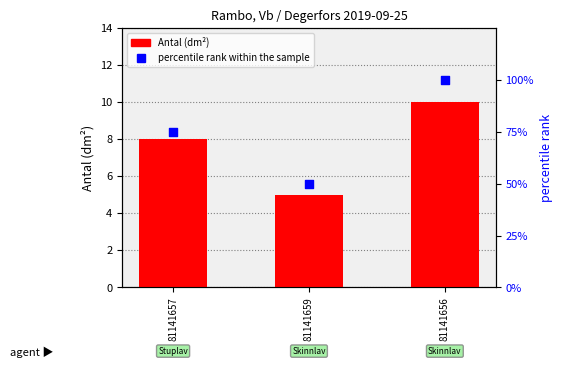

Which series reaches the minimum Y coordinate?

Antal (dm²)